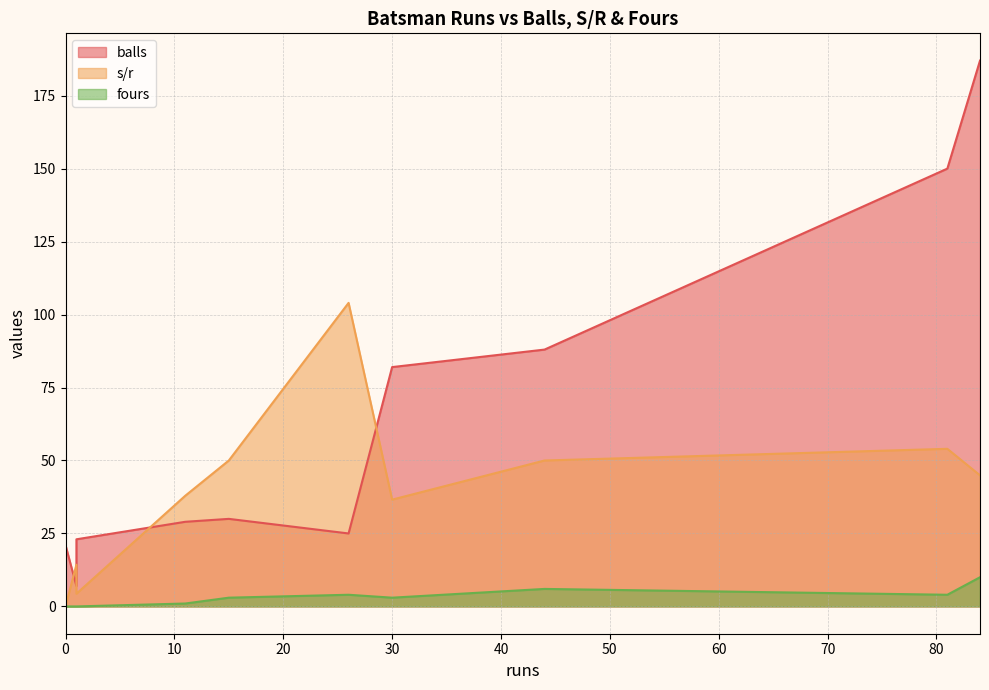

True or false: s/r and fours cross at least once.

False